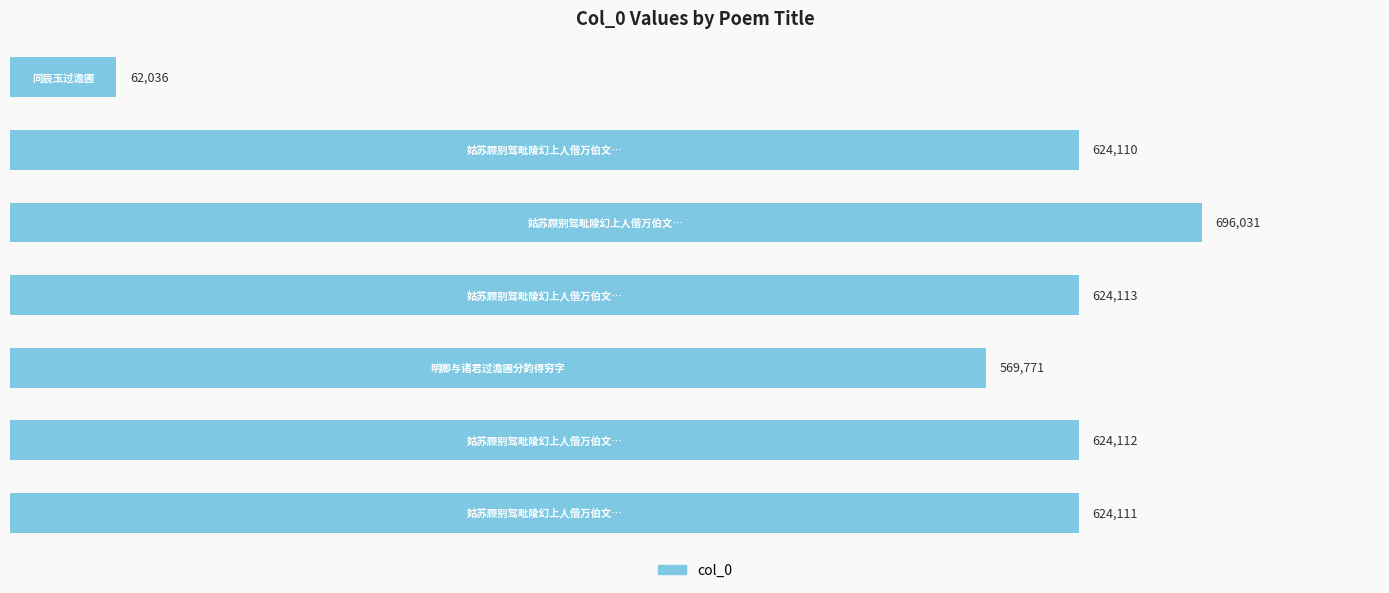

What is the smallest value displayed?

62036